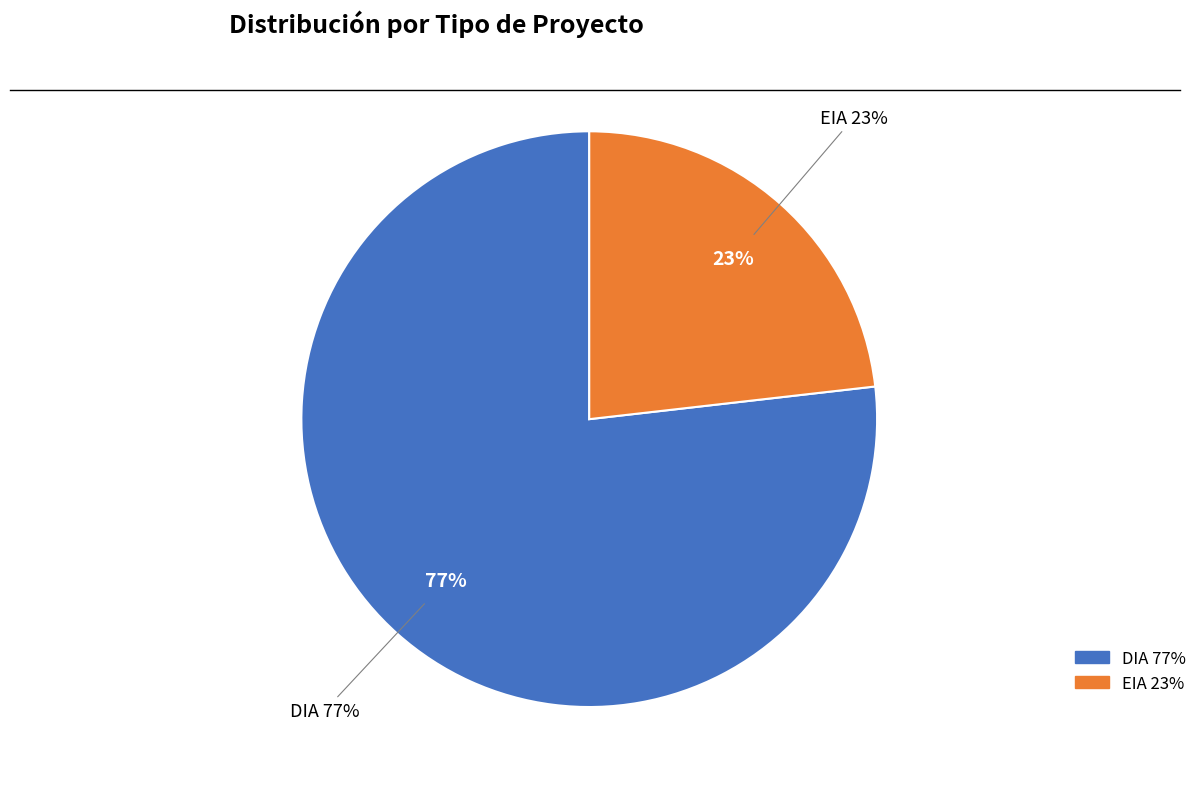

Count the number of slices in the pie.

2